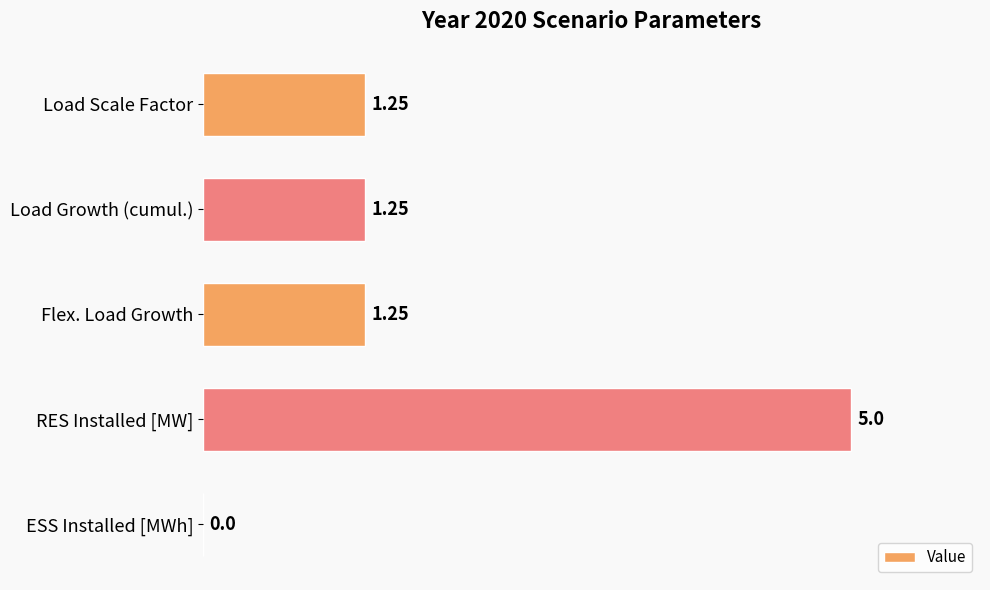

What is the average value?

1.8